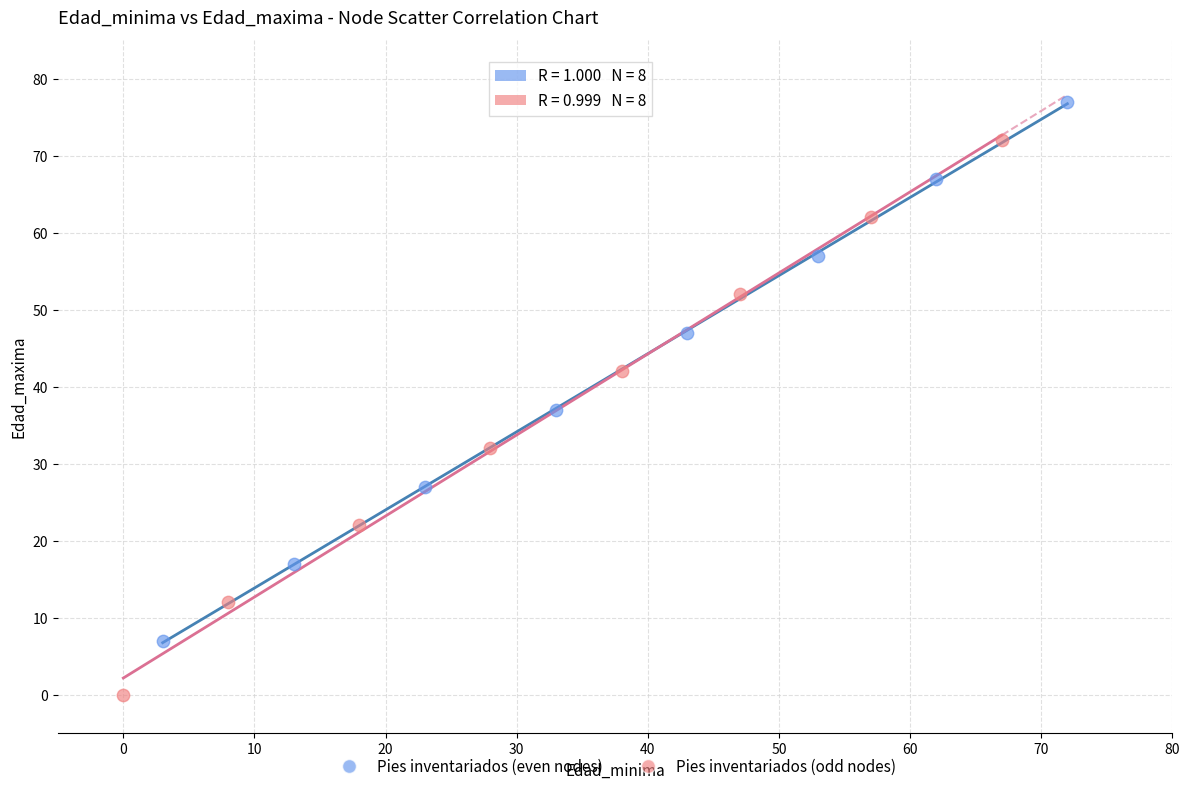

What are all the series names shown in the legend?

Pies inventariados (even nodes), Pies inventariados (odd nodes)